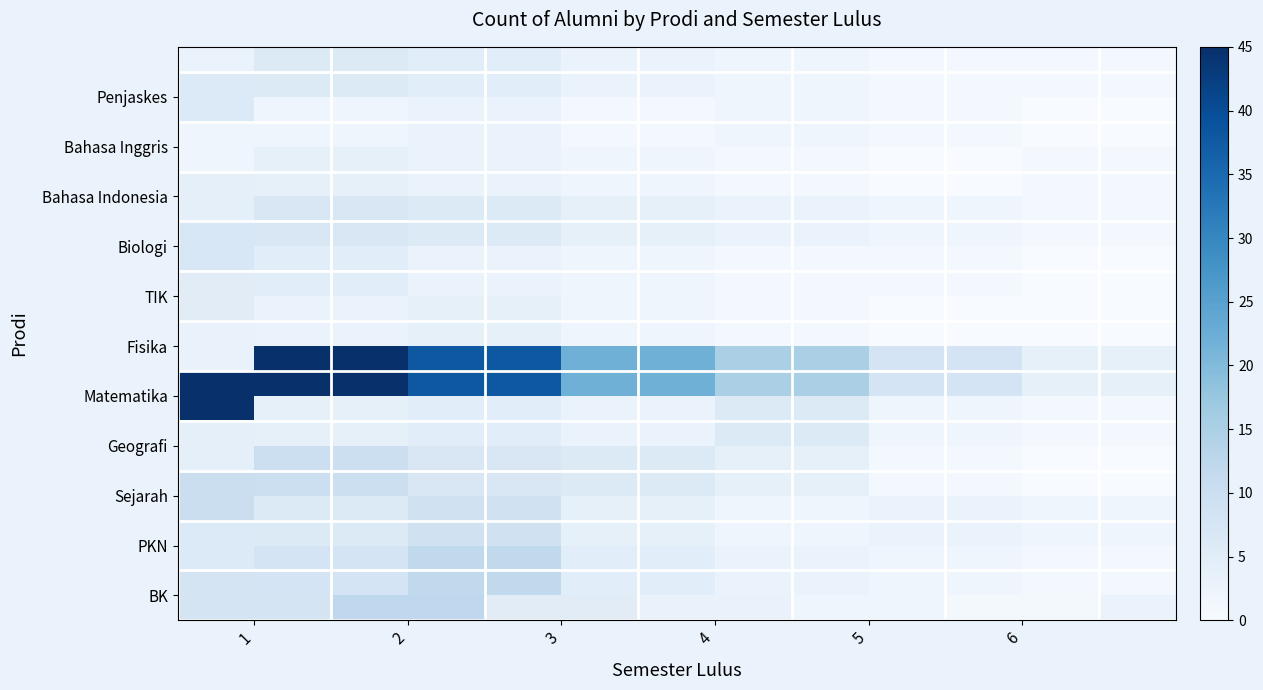

List the series in order of their peak value, highest first.

Matematika, BK, Sejarah, PKN, Biologi, Geografi, Penjaskes, TIK, Fisika, Bahasa Indonesia, Bahasa Inggris